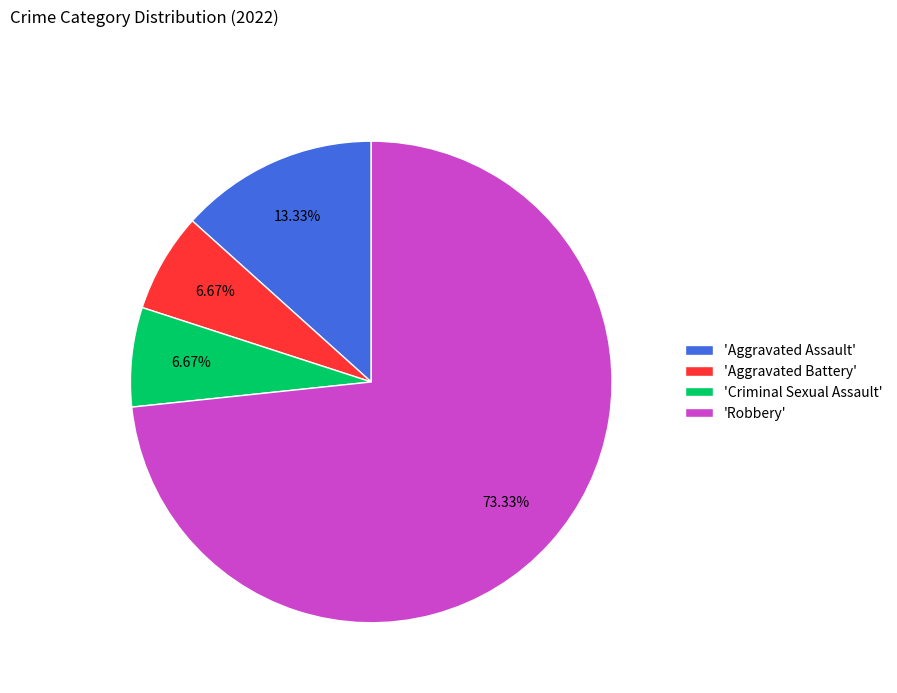

Which category has the biggest portion of the pie?

'Robbery'